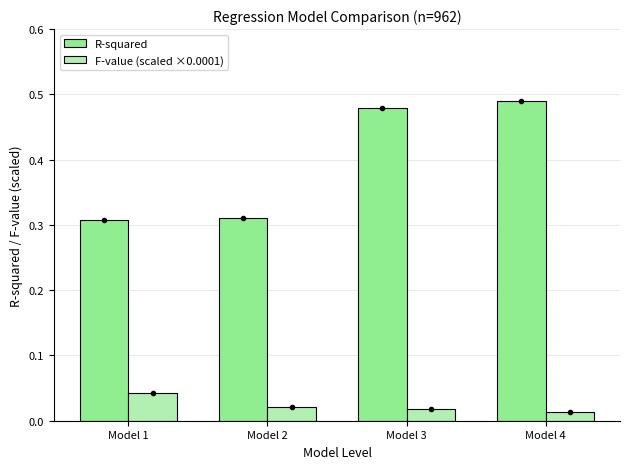

How many distinct data groups are displayed?

2